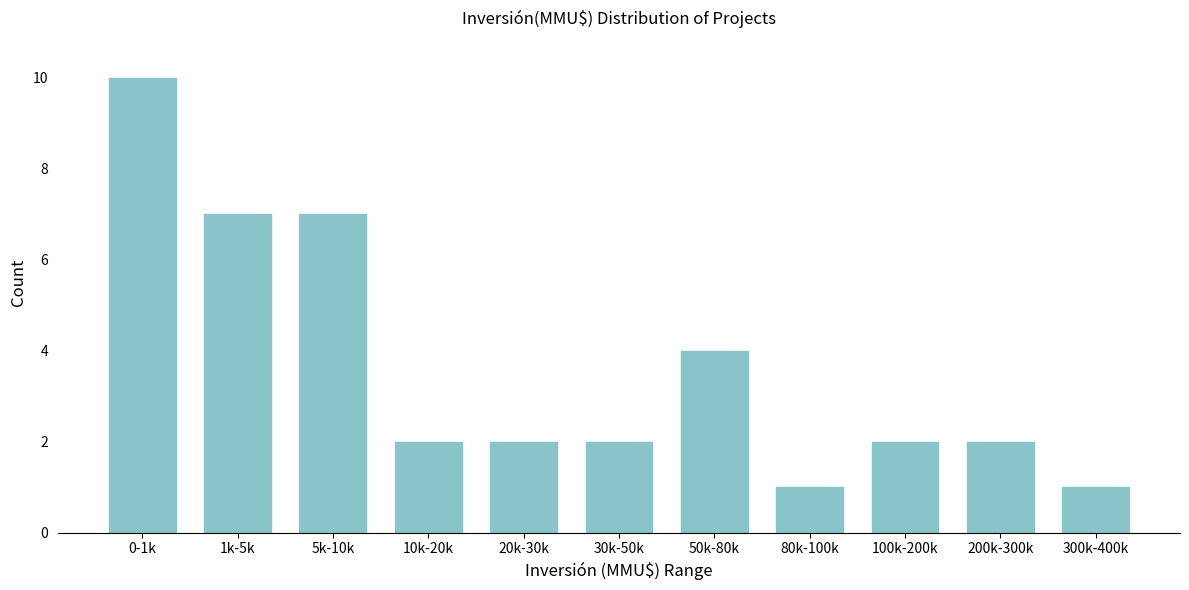

Reading left to right, what are all the values shown in this chart?

0-1k=10	1k-5k=7	5k-10k=7	10k-20k=2	20k-30k=2	30k-50k=2	50k-80k=4	80k-100k=1	100k-200k=2	200k-300k=2	300k-400k=1